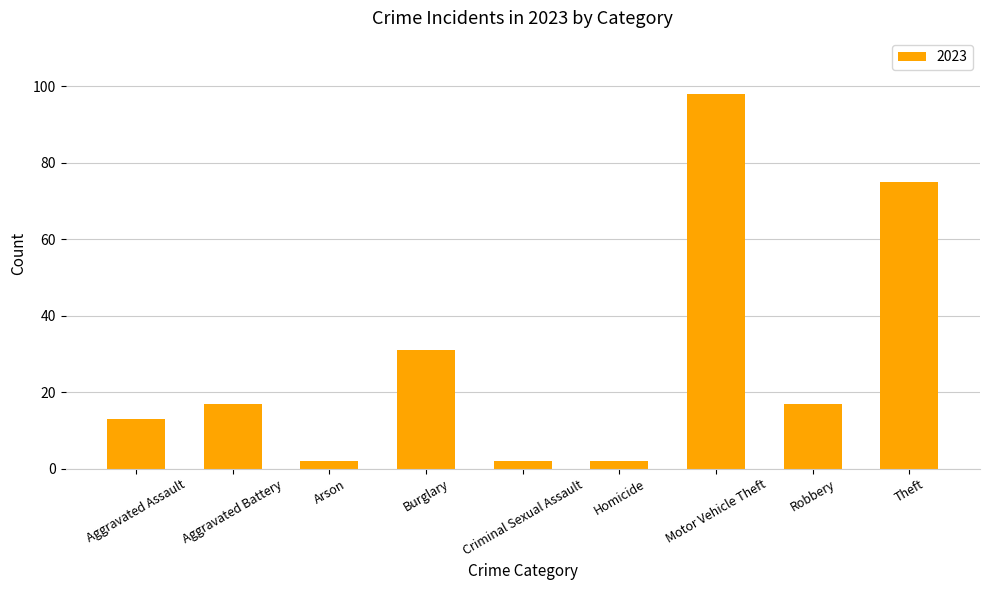

What is the difference between the maximum and minimum values?

96